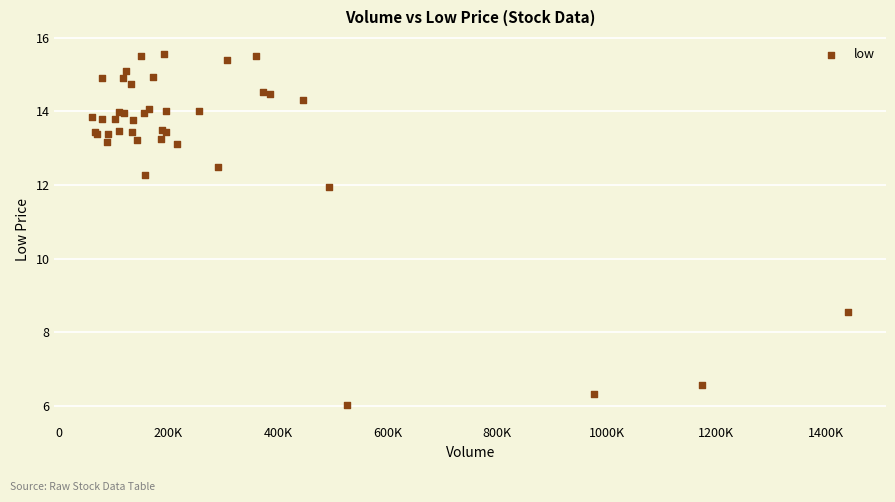

What Y value in the scatter plot is closest to 10?

8.6